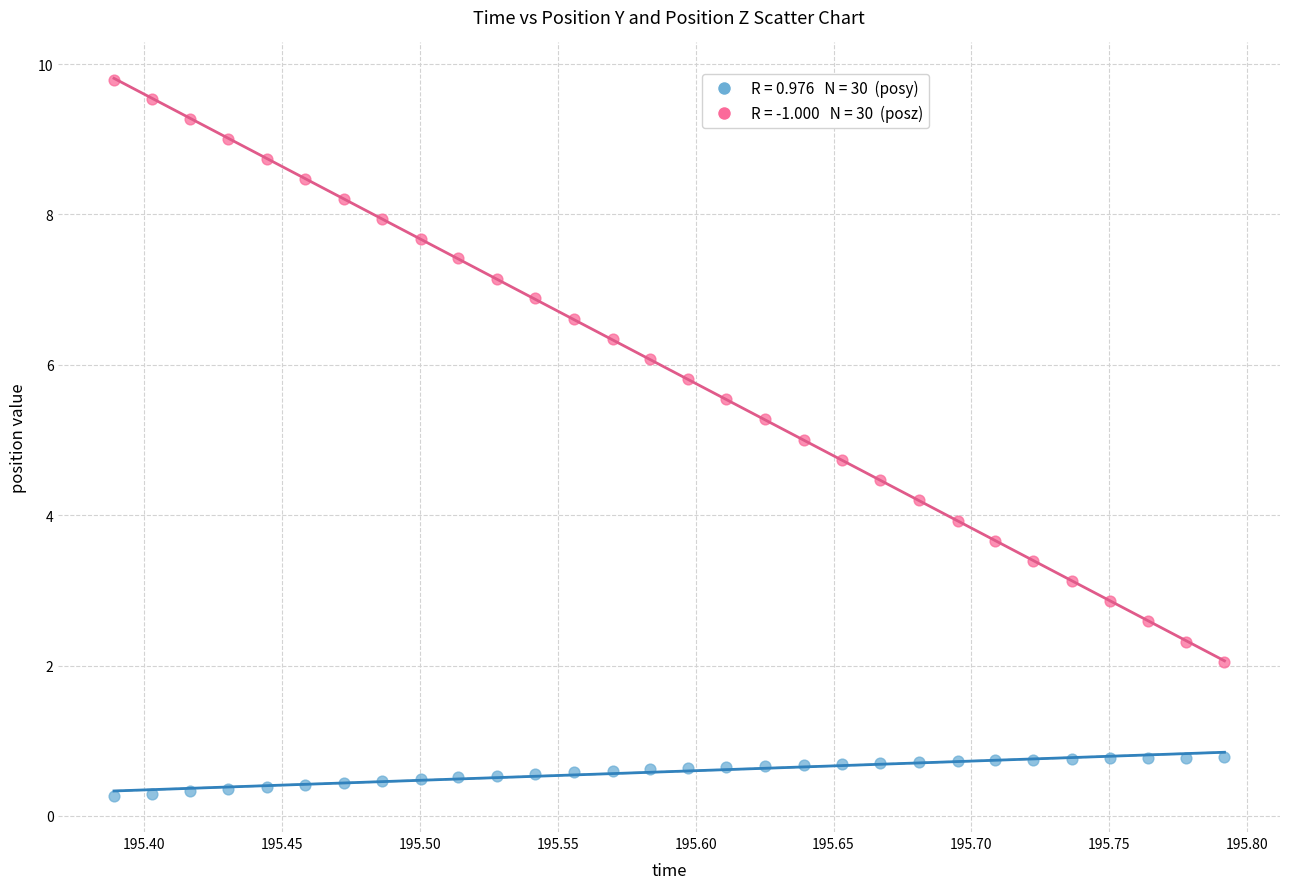

Across all data points, what is the range of Y values (max minus min)?

9.5